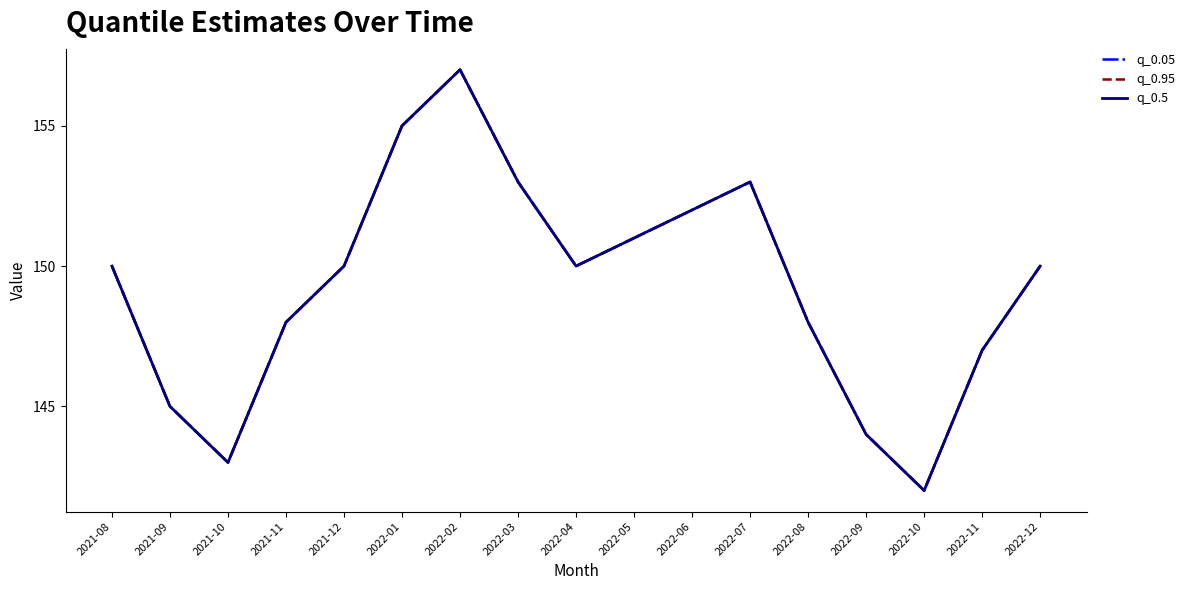

Is this an area chart (filled region under the line)?

No